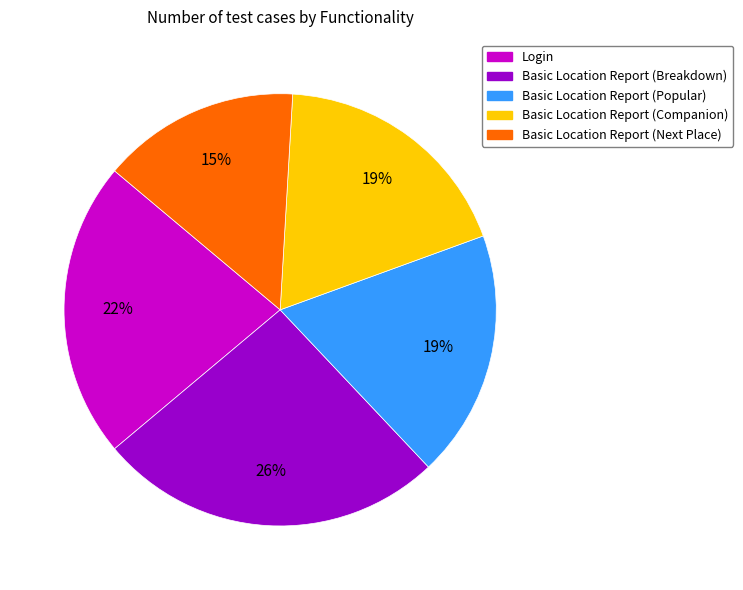

What is the smallest slice in the pie chart?

Basic Location Report (Next Place)